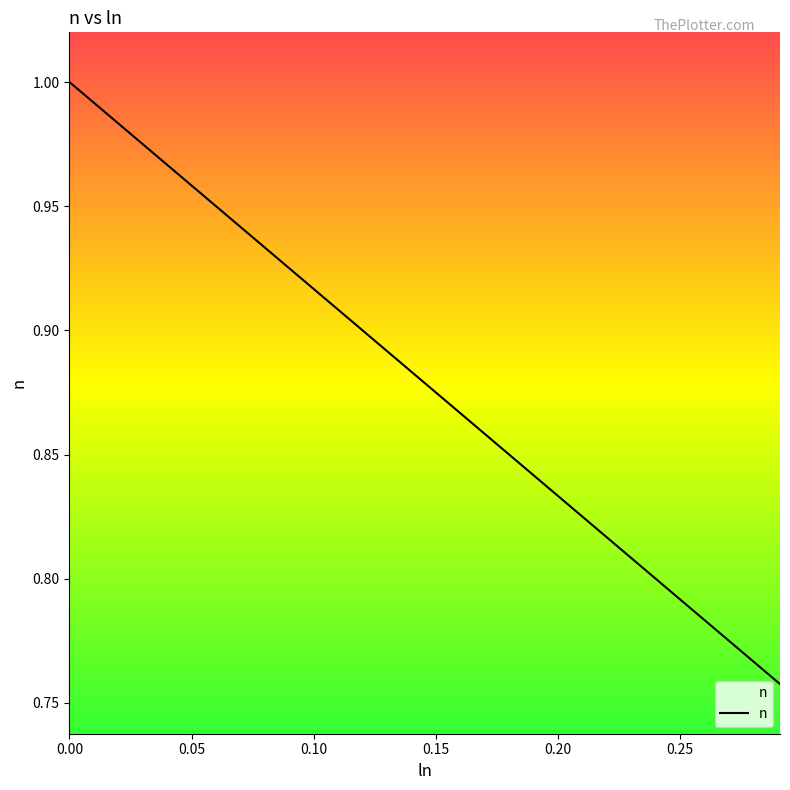

How many lines are shown in the chart?

1